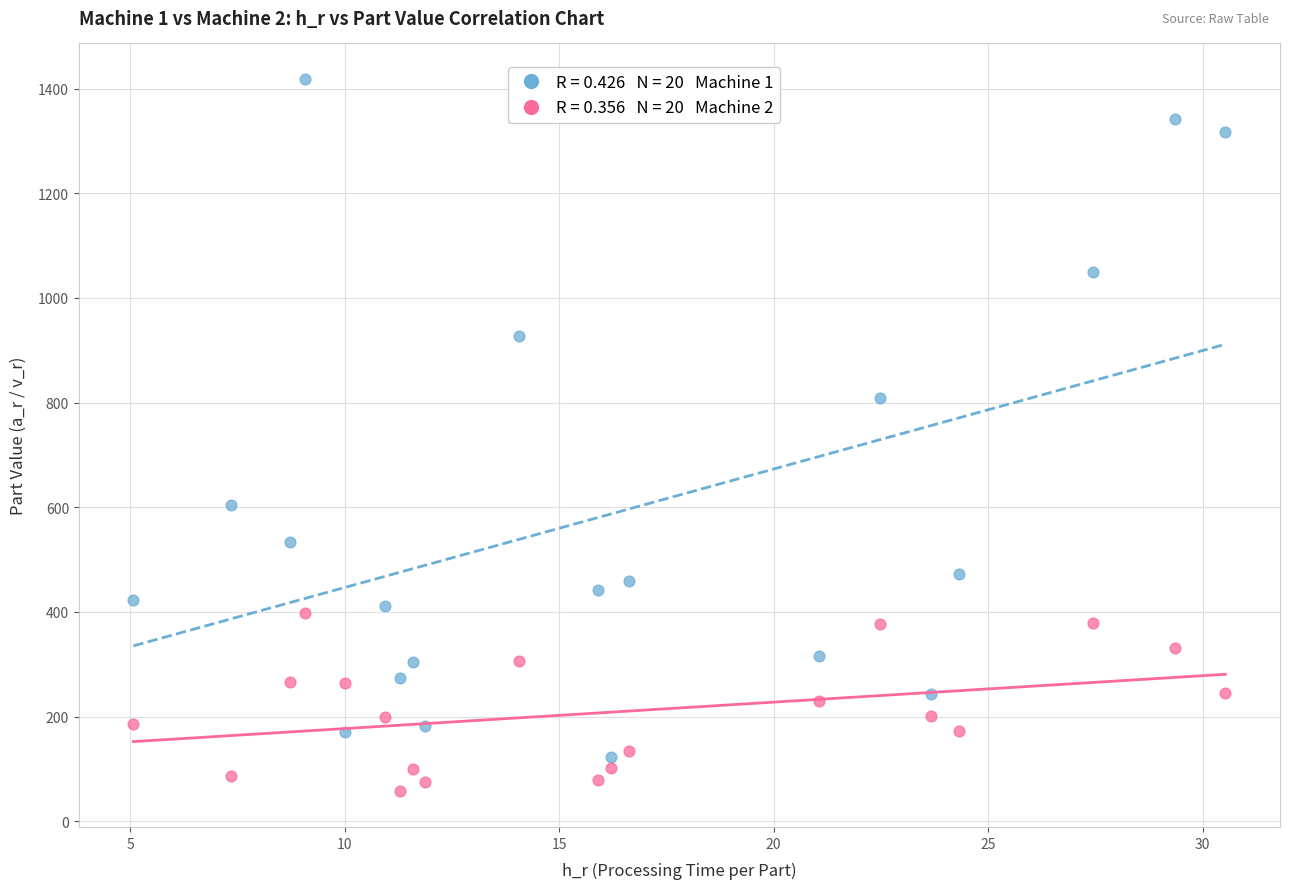

Across all data points, what is the range of X values (max minus min)?

25.5